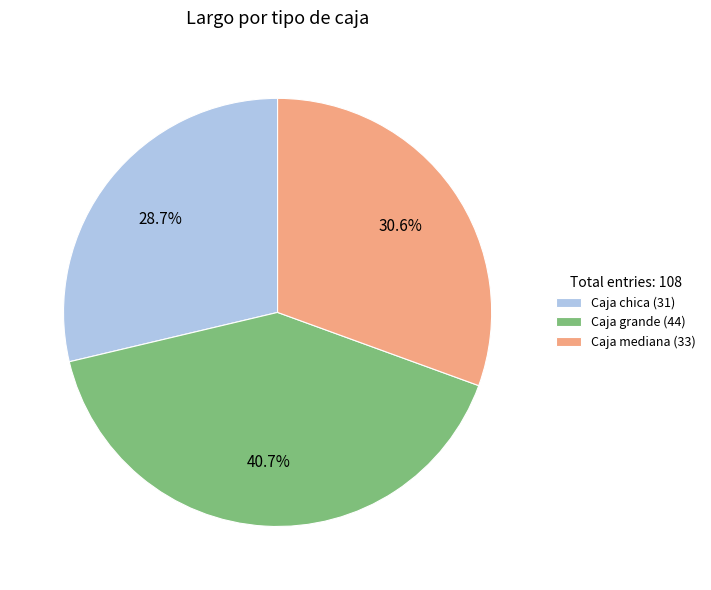

What is the smallest slice in the pie chart?

Caja chica